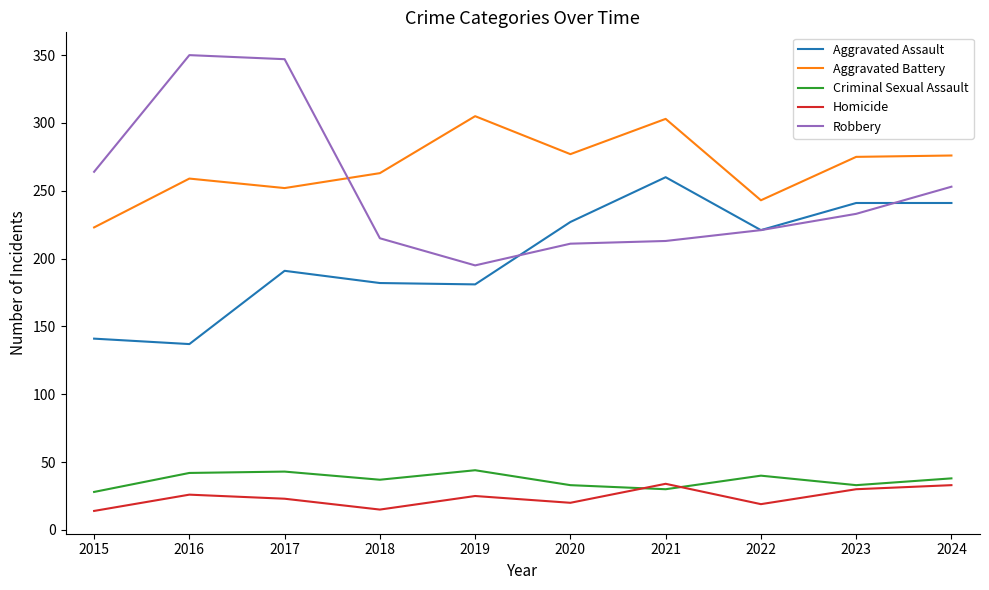

At which label does Robbery first exceed 233?

2015